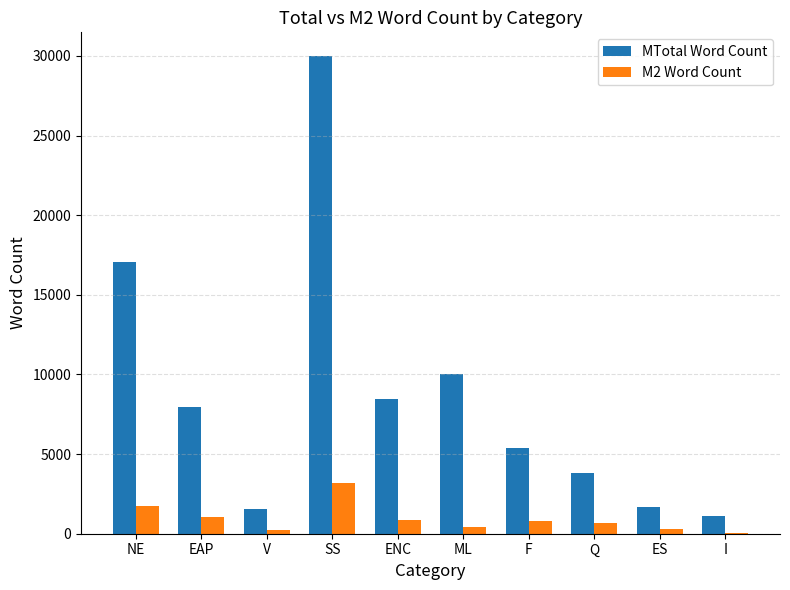

What is the total value across all series at ENC?

9284